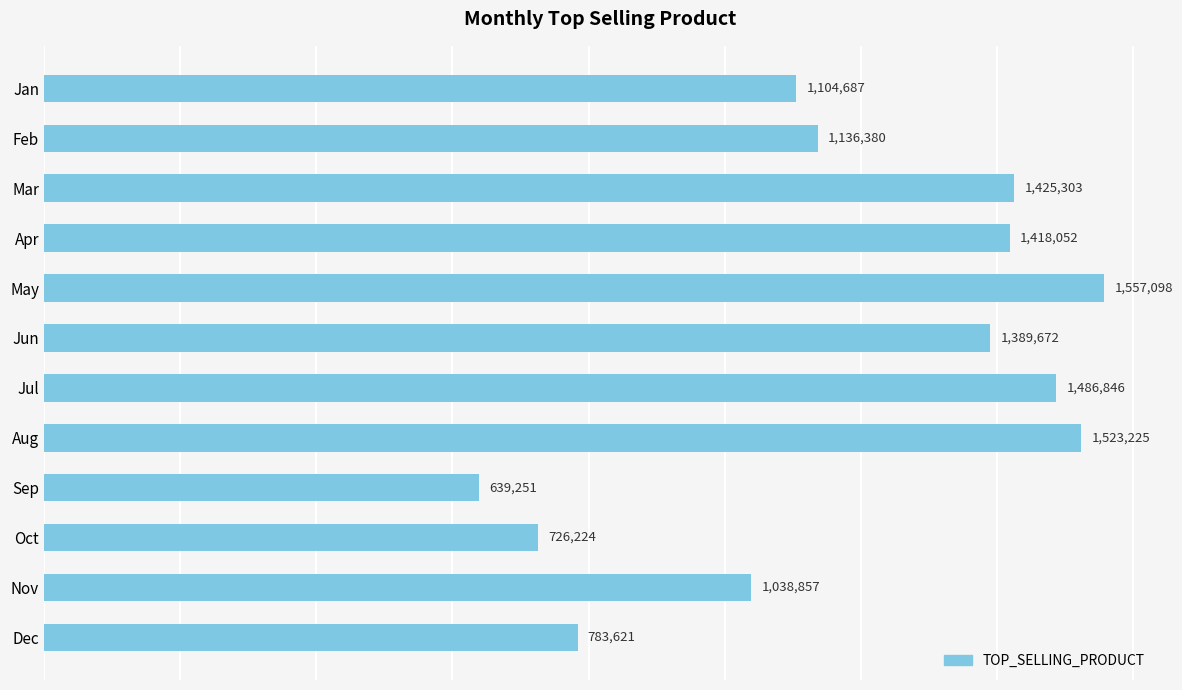

What is the value of the 10th bar from the top?

726224